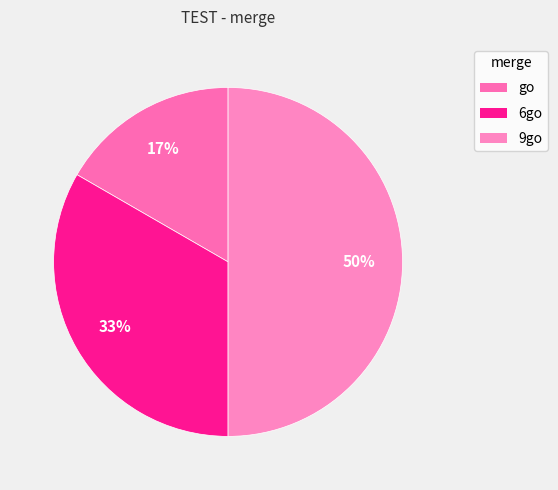

What percentage is the go slice, to the nearest percent?

17%